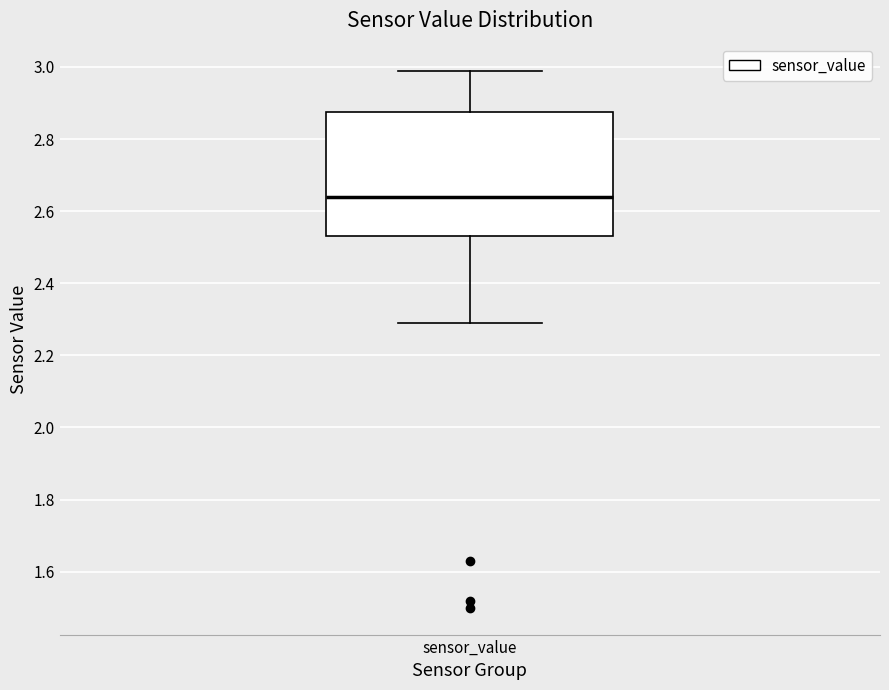

Where does the median line of the box for sensor_value sit on the y-axis? The values are not printed on the chart, so give them approximately, as read against the axis.

2.64